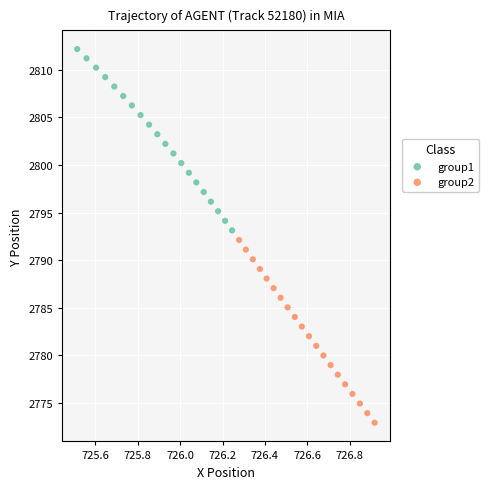

Which series reaches the maximum Y coordinate?

group1